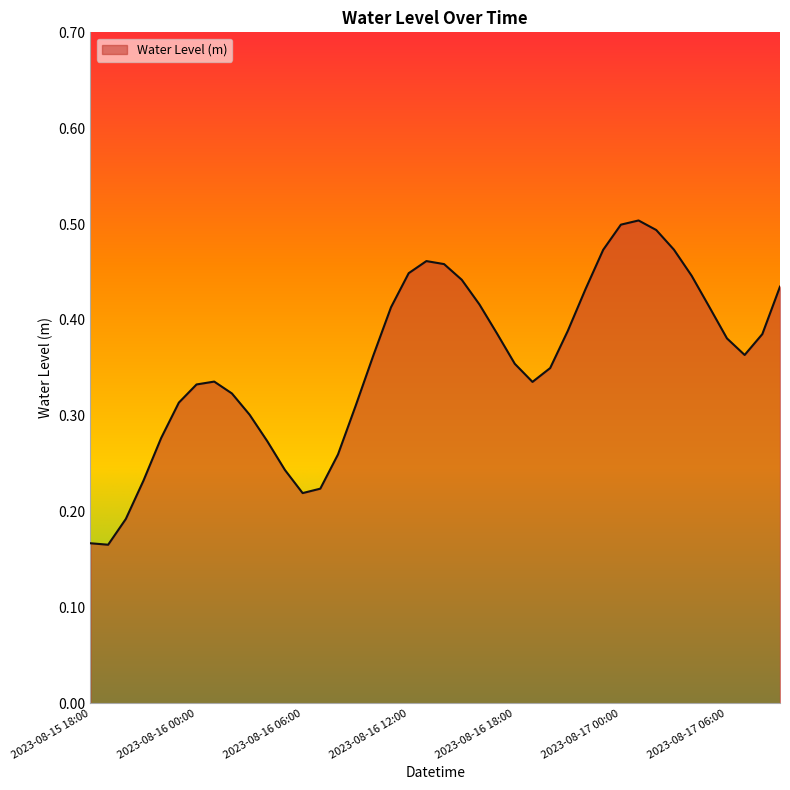

Is this an area chart (filled region under the line)?

Yes